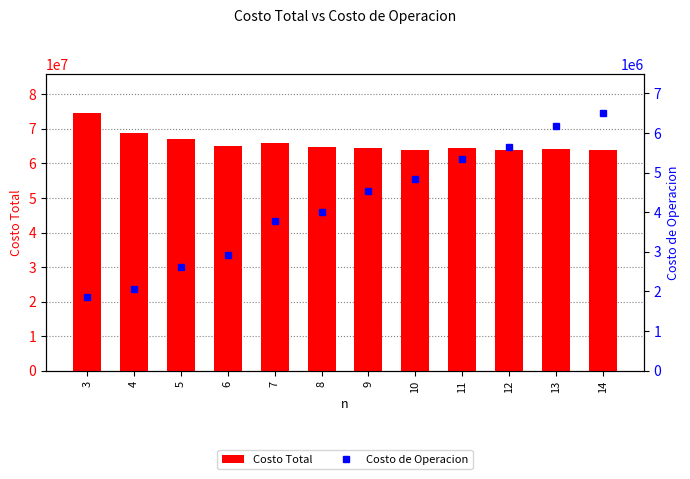

Reading right to left, list all the values displayed in this chart.

Costo Total: 14=63994101.7	13=64186390.5	12=63917868.9	11=64325354.8	10=63867405.4	9=64463427.4	8=64640627.0	7=65856448.3	6=65126023.9	5=67173851.7	4=68824471.5	3=74647613.3
Costo de Operacion: 14=6509521.7	13=6168664.4	12=5654702.3	11=5333405.6	10=4833533.1	9=4544229.7	8=4008157.6	7=3768528.4	6=2921992.5	5=2618668.2	4=2067173.1	3=1860593.3